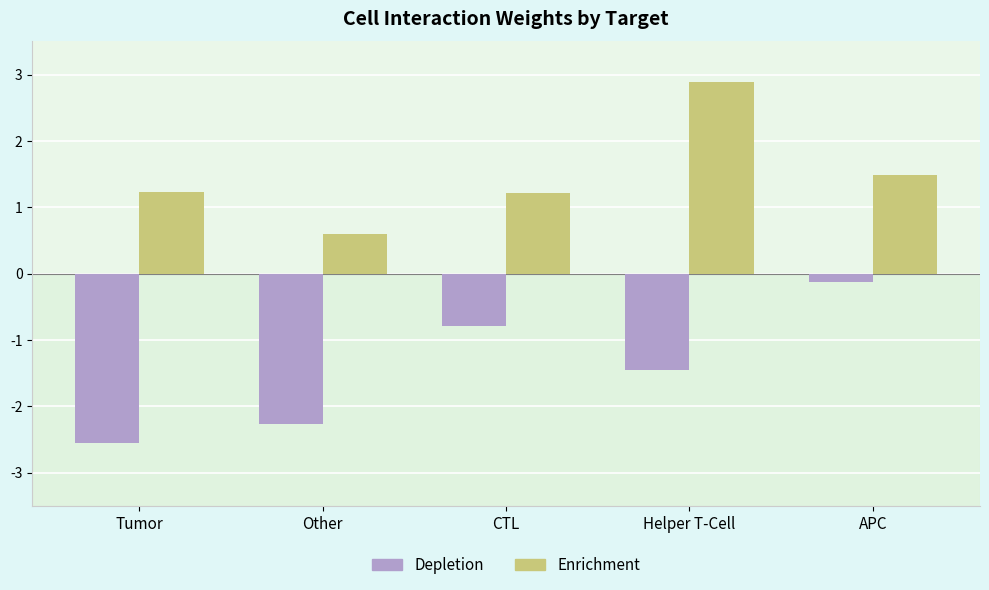

The Enrichment series shows 2.9 at Helper T-Cell. True or false?

True